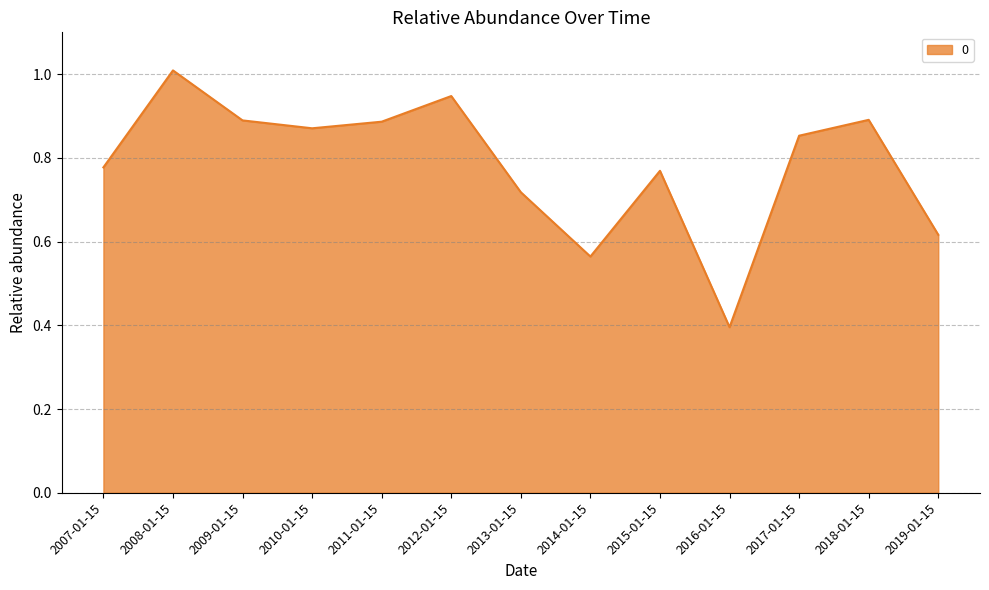

At which label is the value closest to 0?

2016-01-15